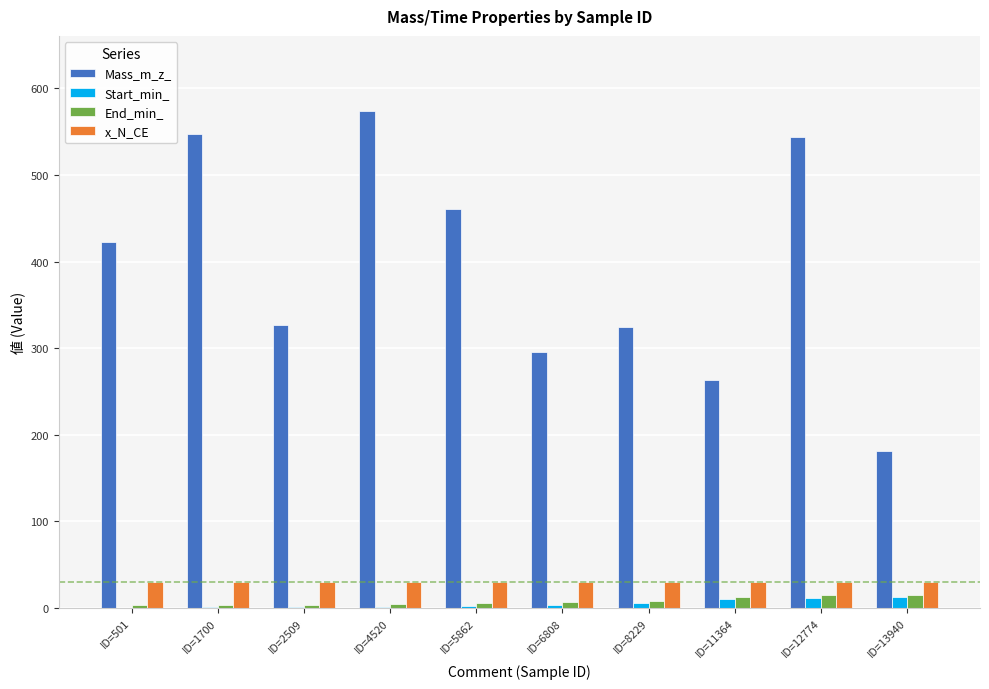

What is the maximum value for Mass_m_z_?

574.4